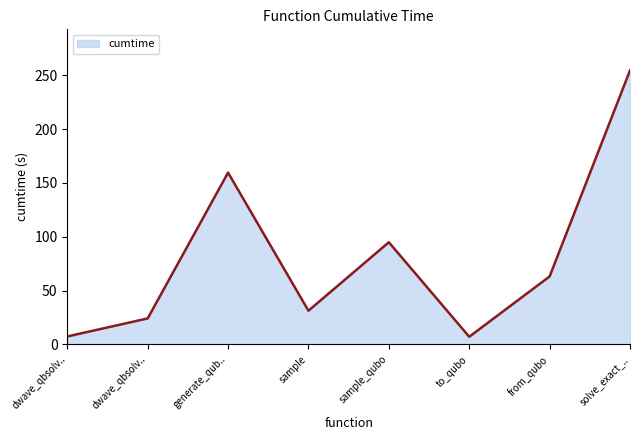

What is the difference between the maximum and minimum values?

247.3